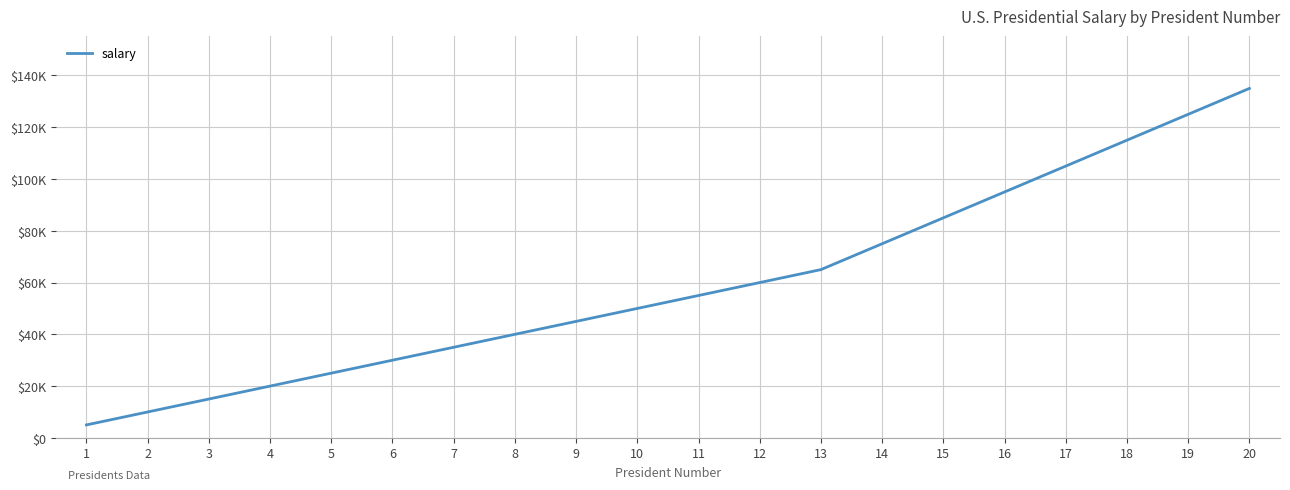

Does the chart display data point markers on the line(s)?

No